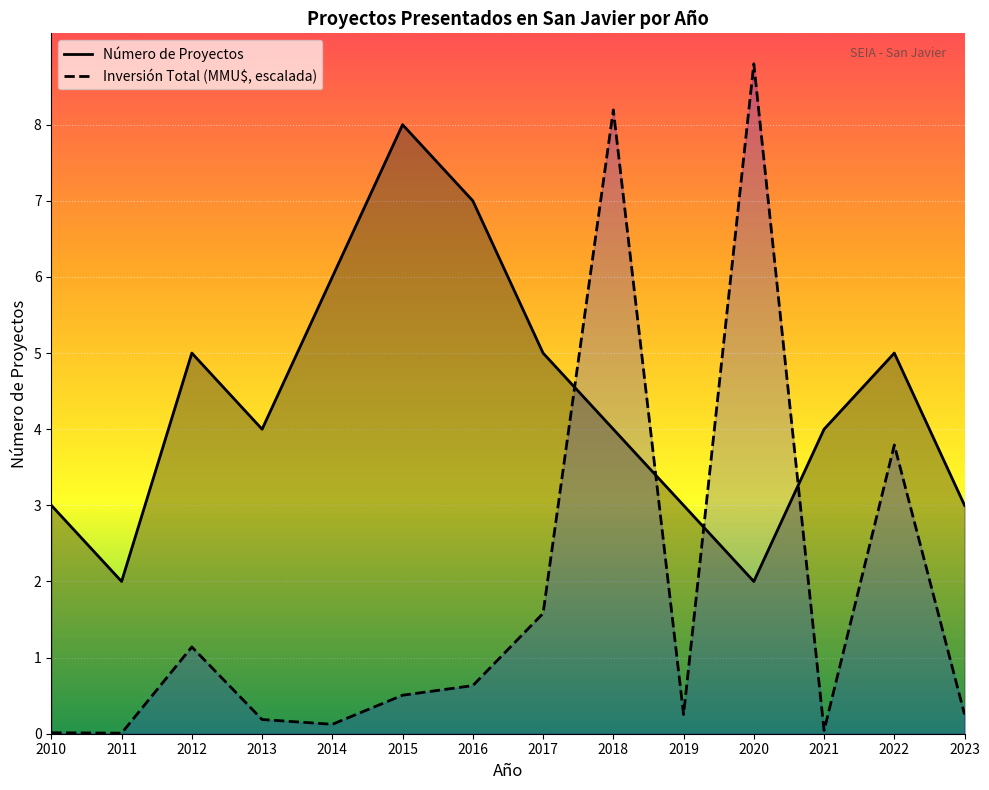

What is the greatest value displayed?

8.8